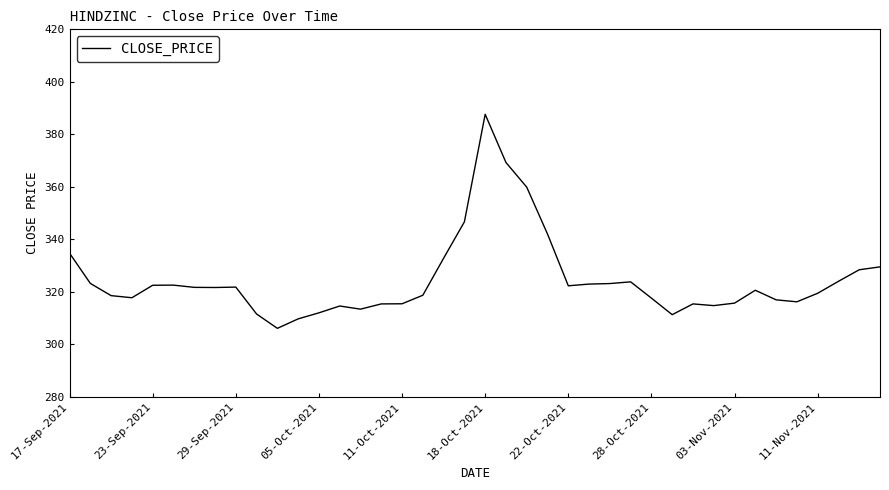

What is the difference between the maximum and minimum values?

81.5